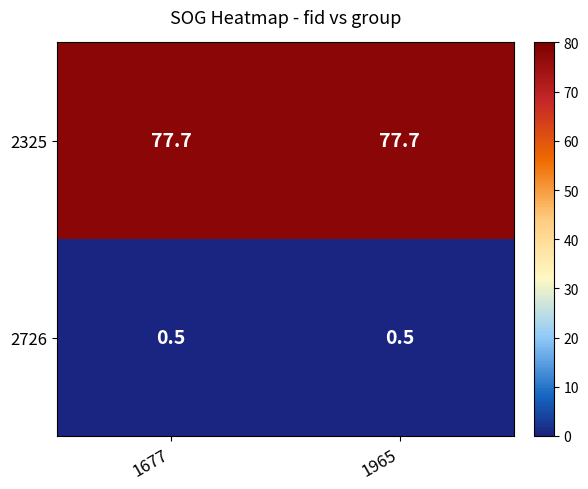

Is the value of 2726 at 1677 greater than the value of 2325 at 1965?

No